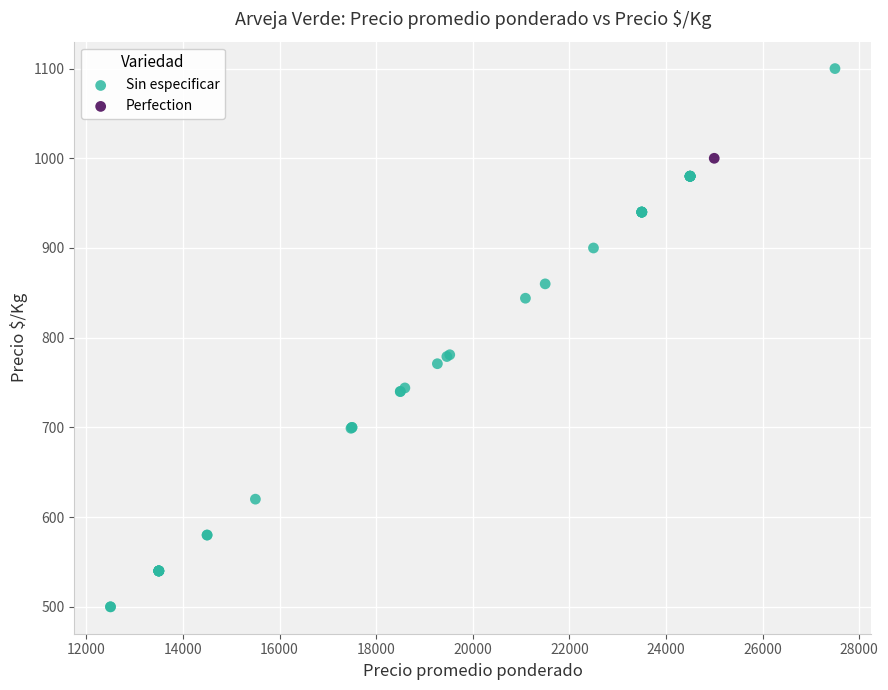

What are all the series names shown in the legend?

Sin especificar, Perfection